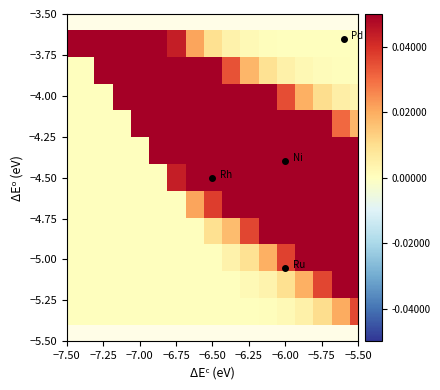

Which label corresponds to the smallest value in the chart?

−7.50